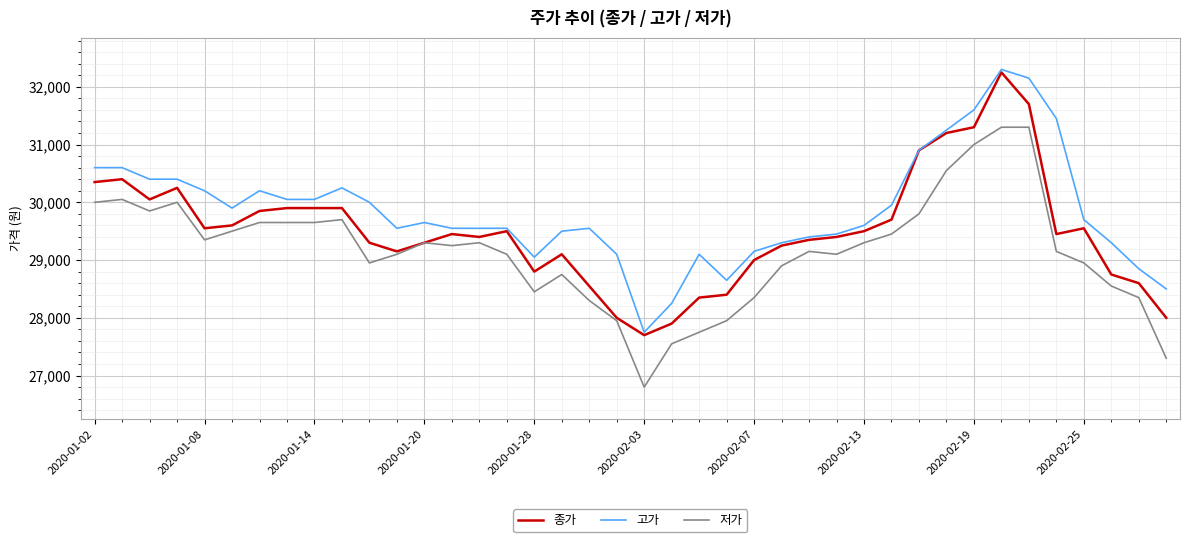

List the series in order of their overall mean, highest first.

고가, 종가, 저가